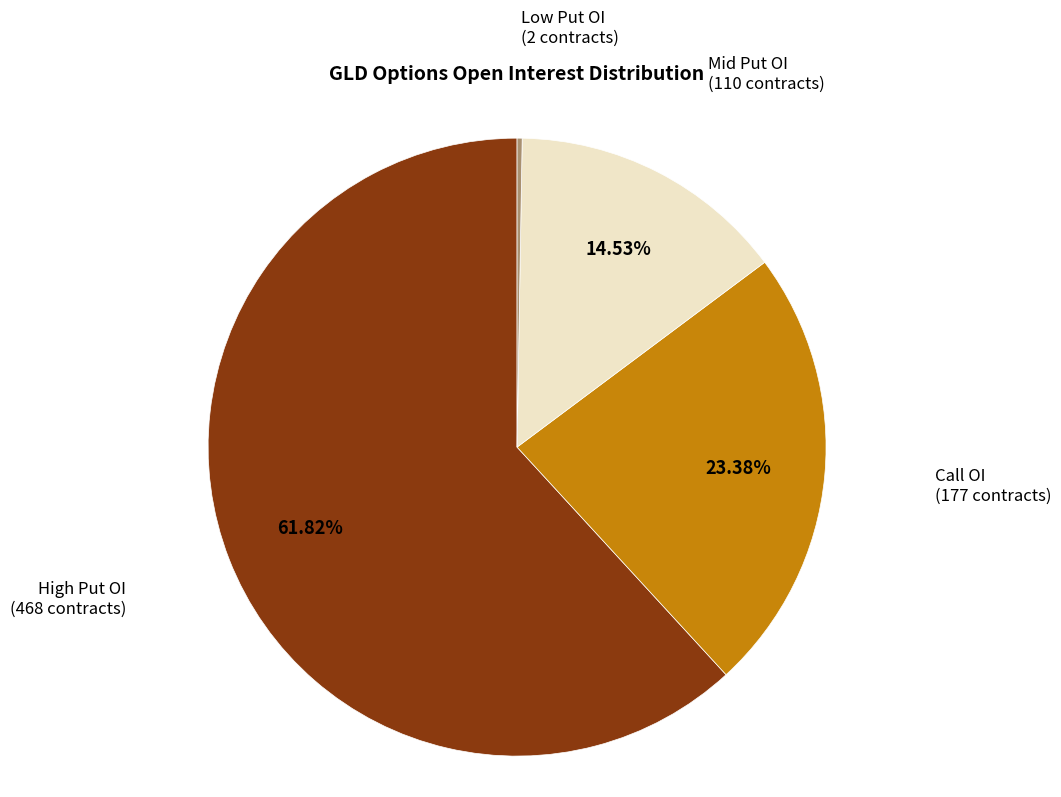

Does Call OI (177 contracts) account for over 50% of the chart?

No